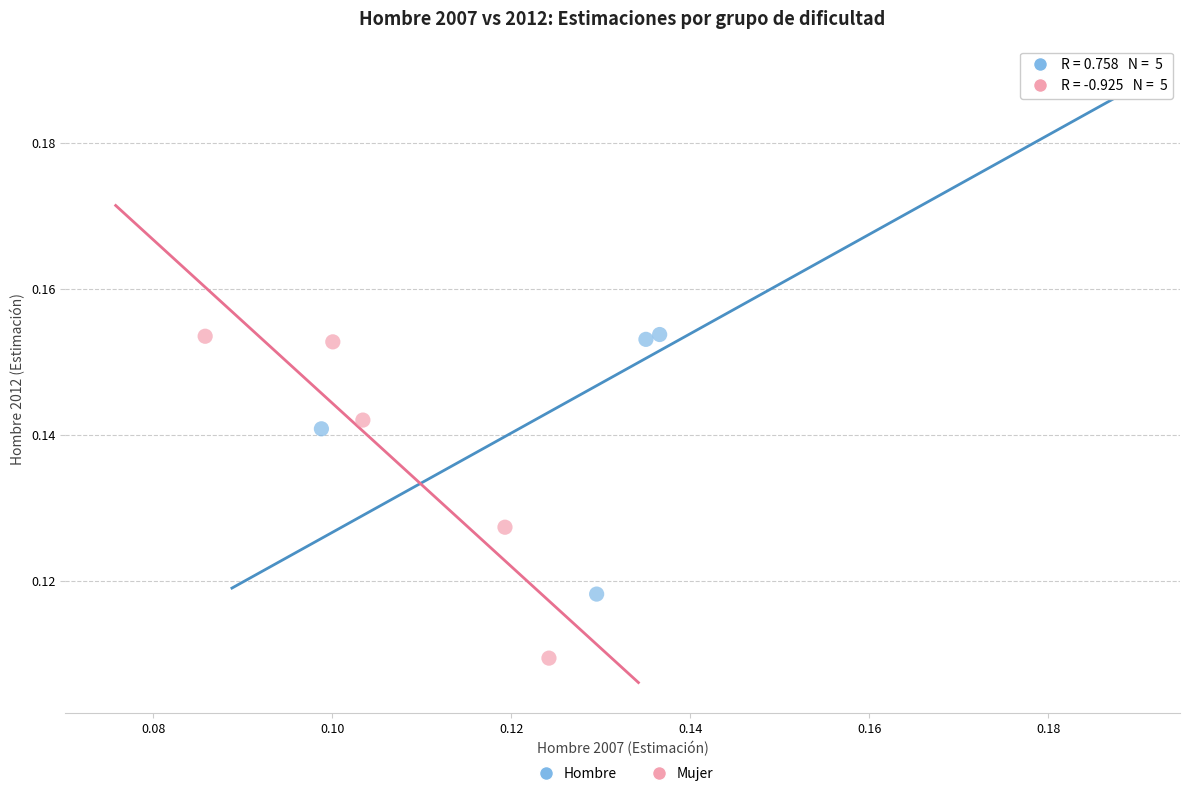

Which series has the largest Y range (max minus min)?

Hombre